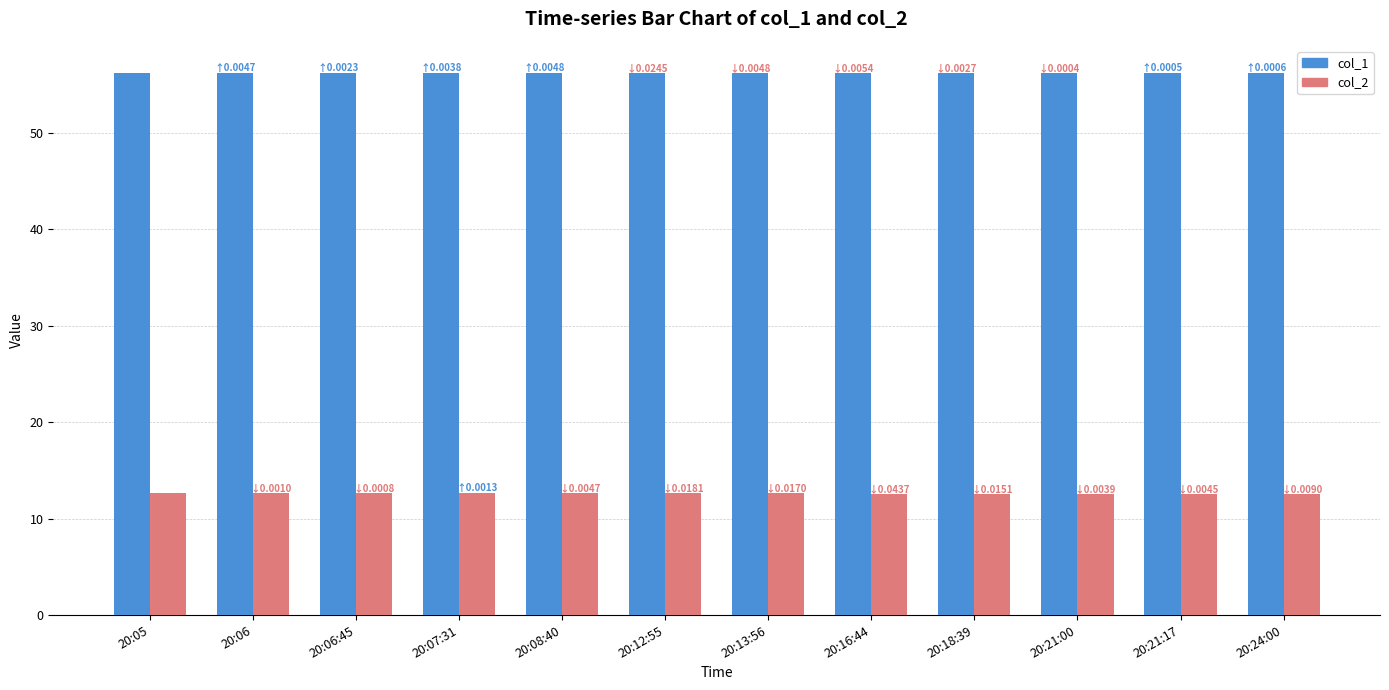

What position from the left is 20:05?

1